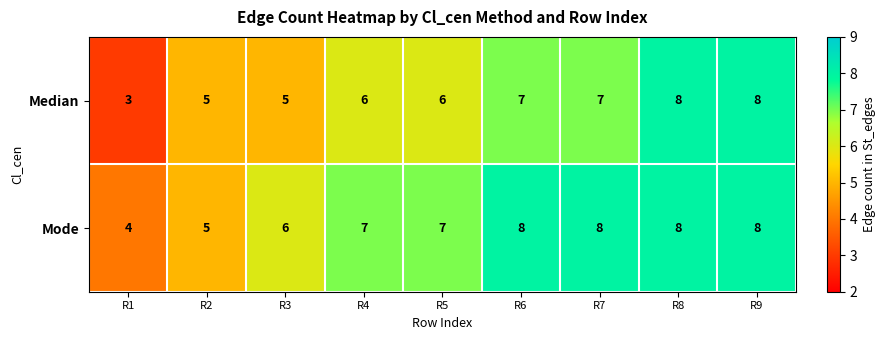

How many Median values are between 5 and 7?

6